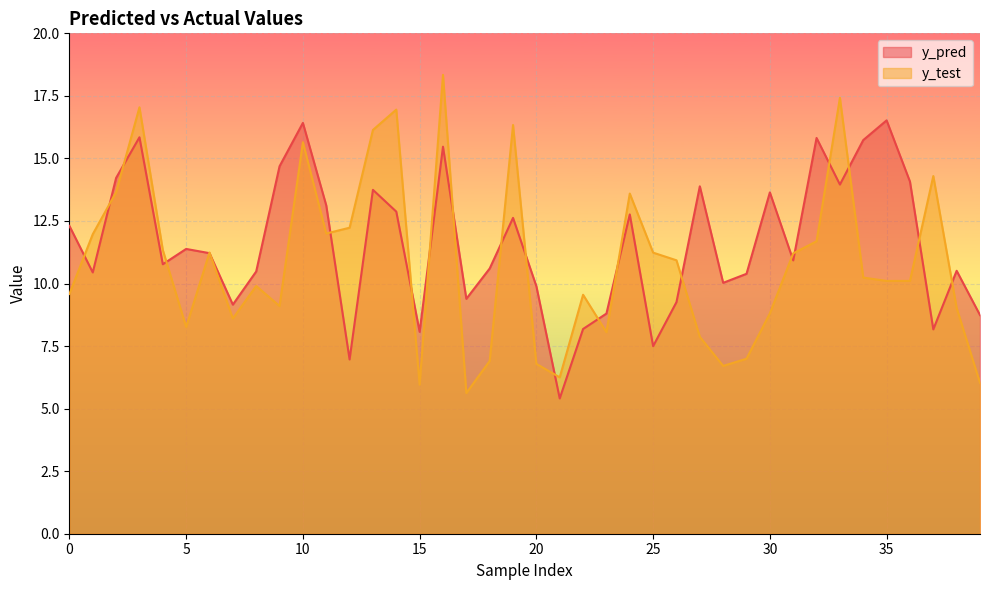

What is the maximum value for y_pred?

16.5